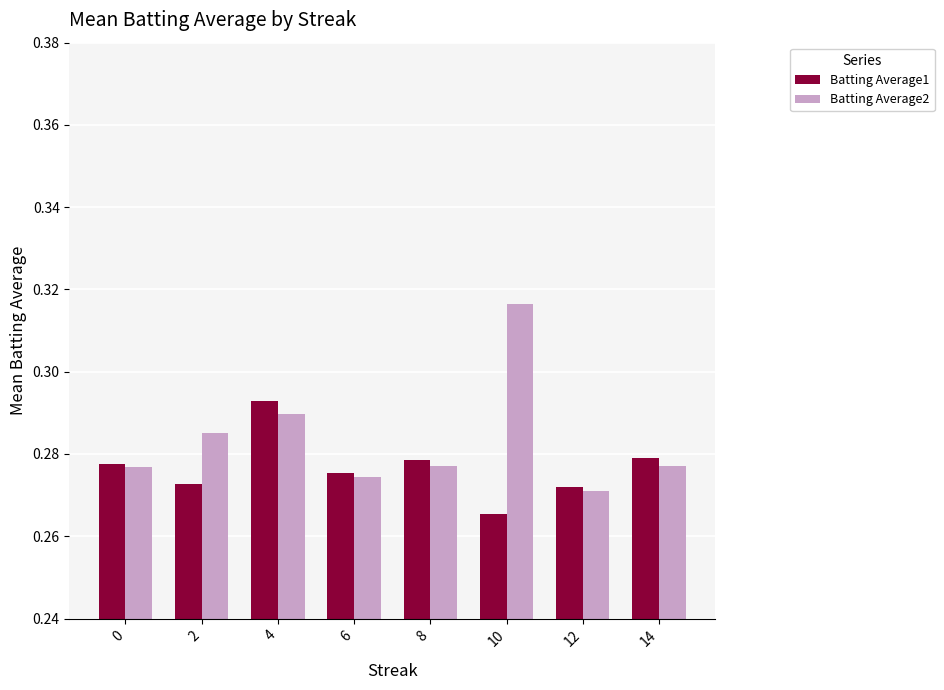

True or false: Batting Average2 has a value of 0.1 at 14.

False